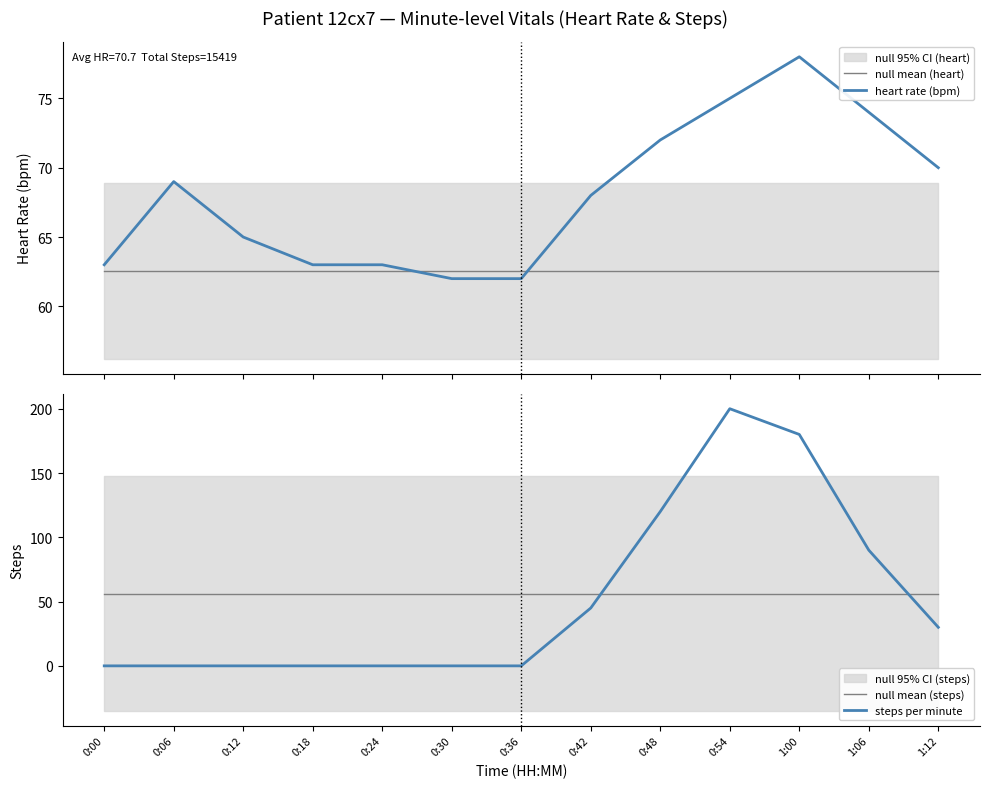

Rank the series by their average value, from highest to lowest.

heart rate (bpm), null mean (heart), null mean (steps), steps per minute